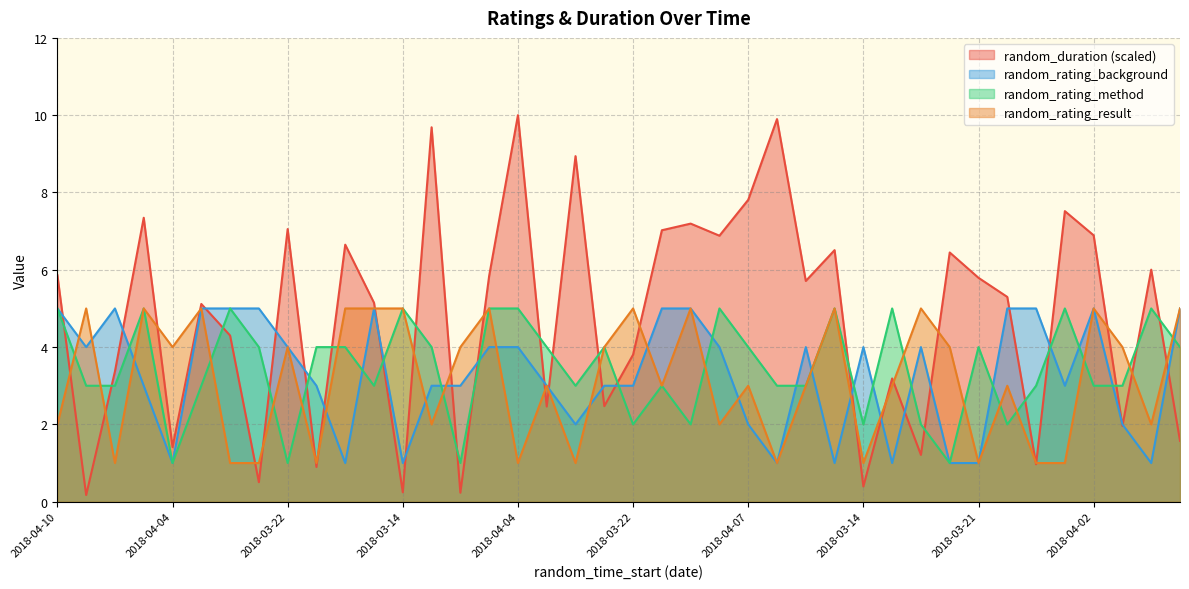

How many data points in random_rating_background are above 4?

12